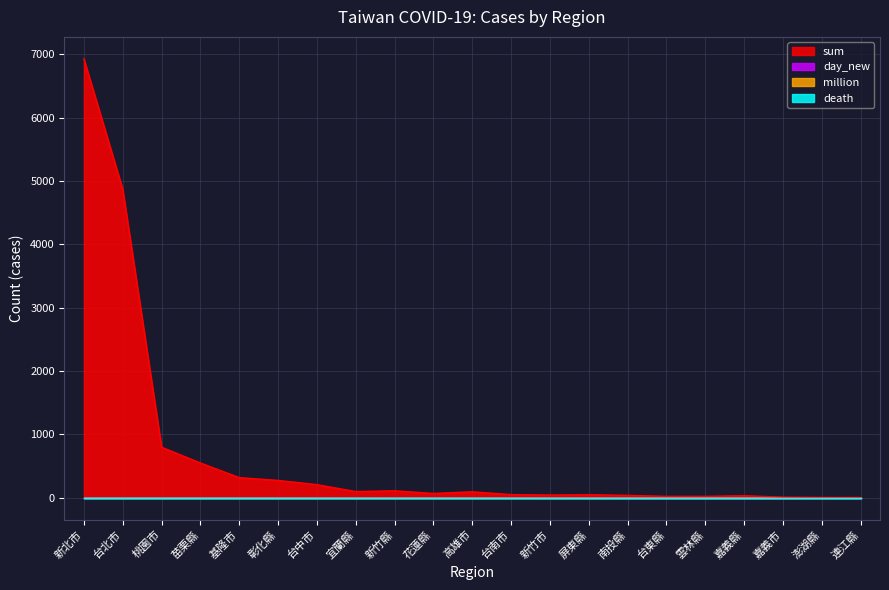

What is the sum of the sum values at 彰化縣 and 桃園市?

1072